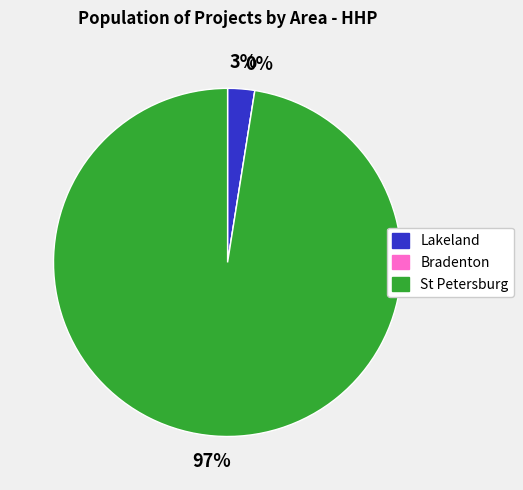

Do 9 and 12 together represent more than half of the pie?

No